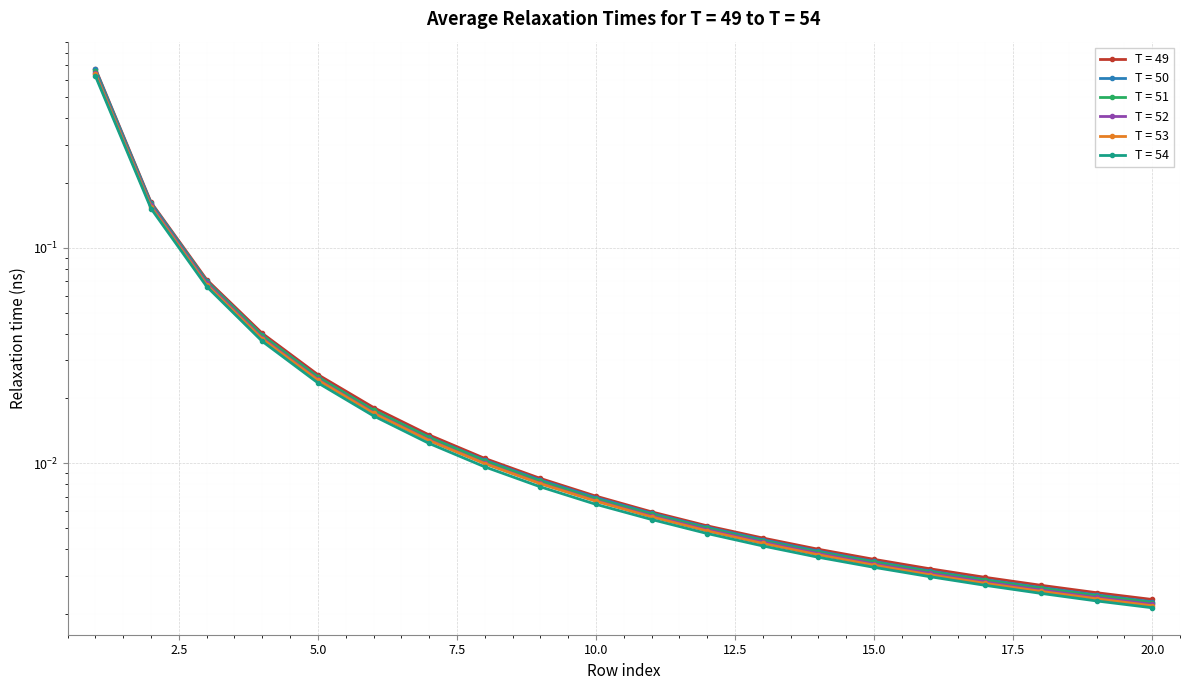

True or false: T = 50 and T = 52 cross at least once.

False